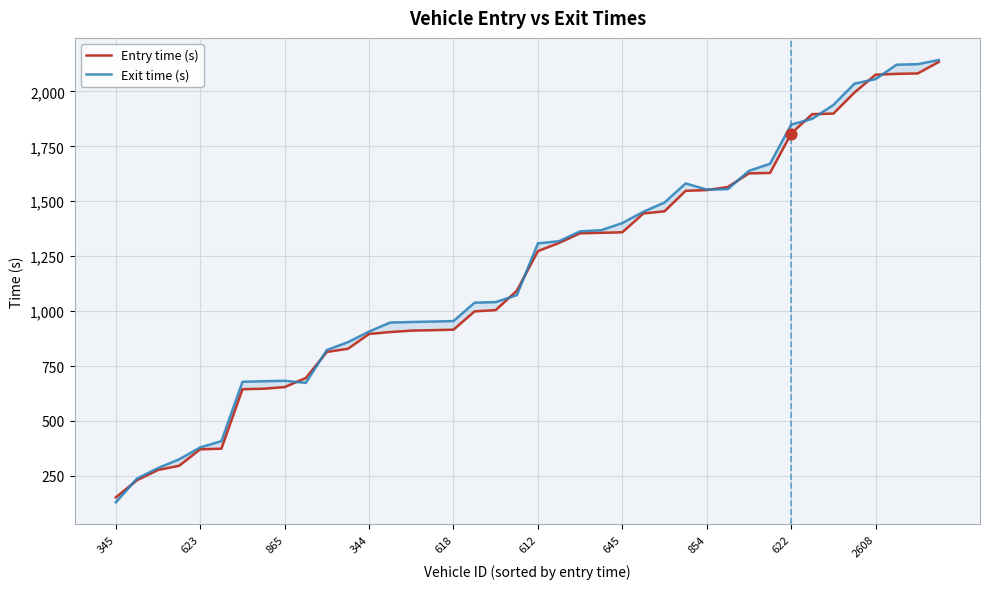

At how many categories does at least one series exceed 864?

28